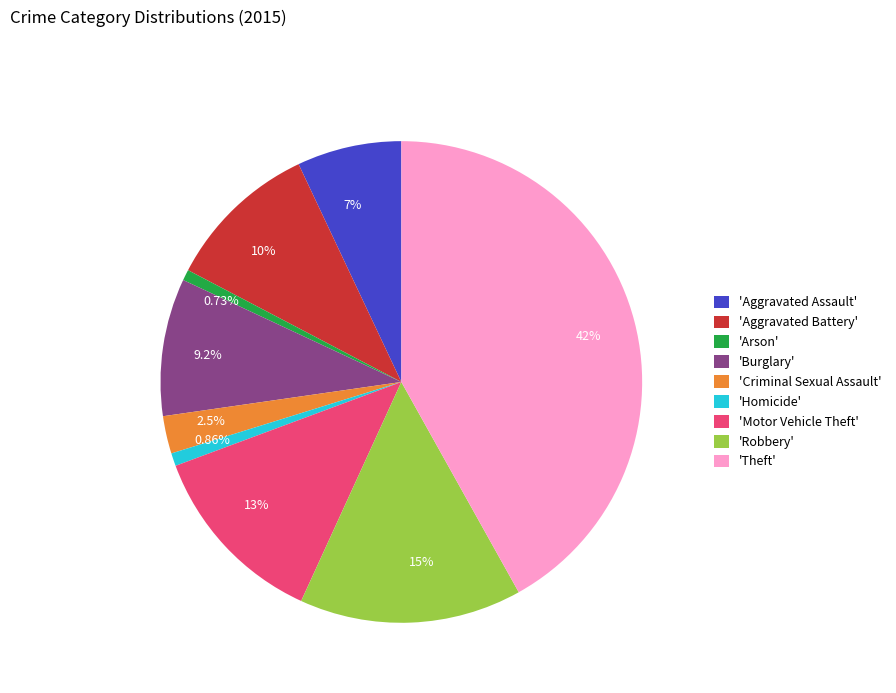

Approximately how many times larger is the value at 9.2% compared to 13%?

0.7